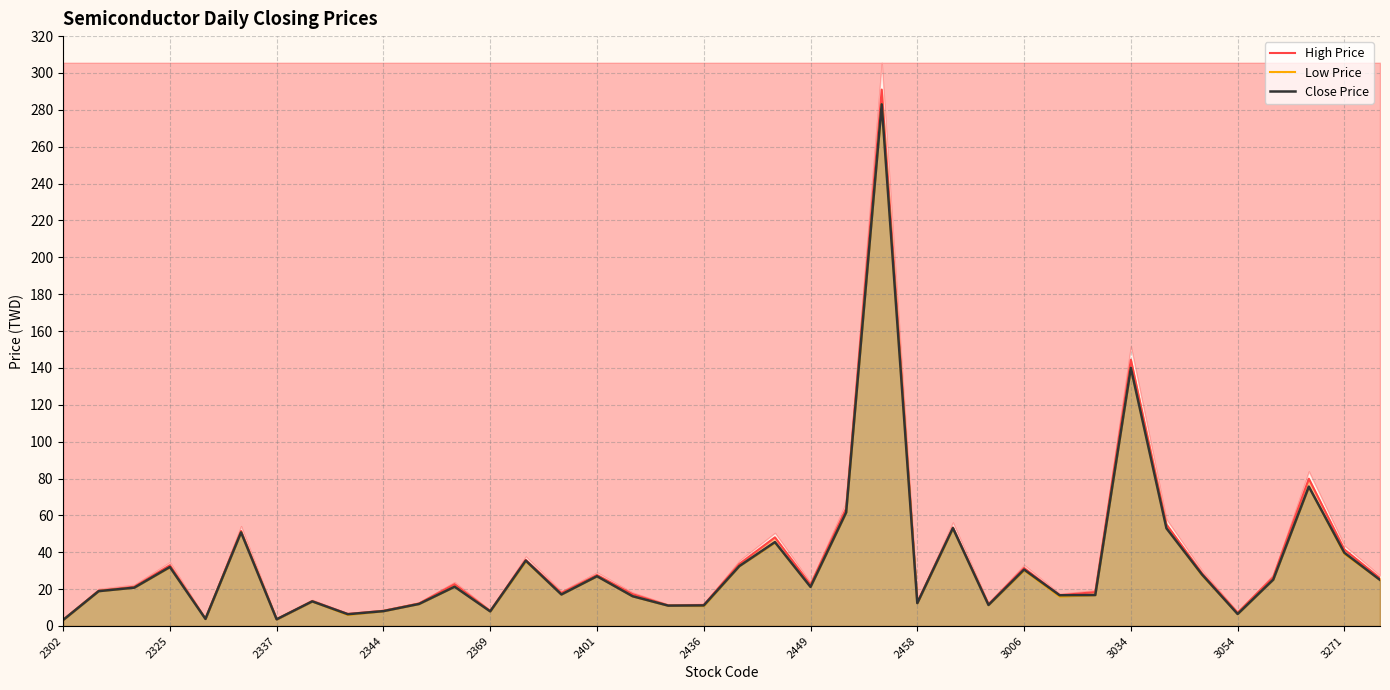

What is the highest value of the Close Price series?

283.0